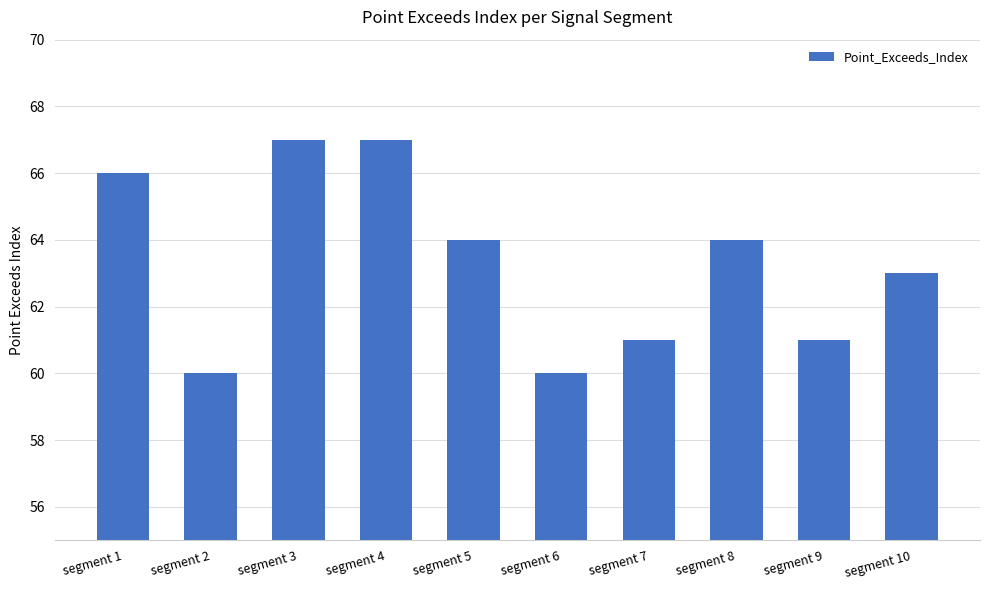

Is it true that the value at segment 8 is 19?

False